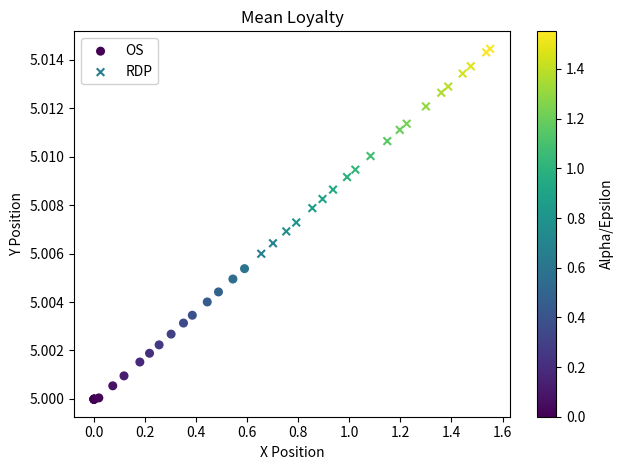

Which series has the widest spread of Y values?

RDP